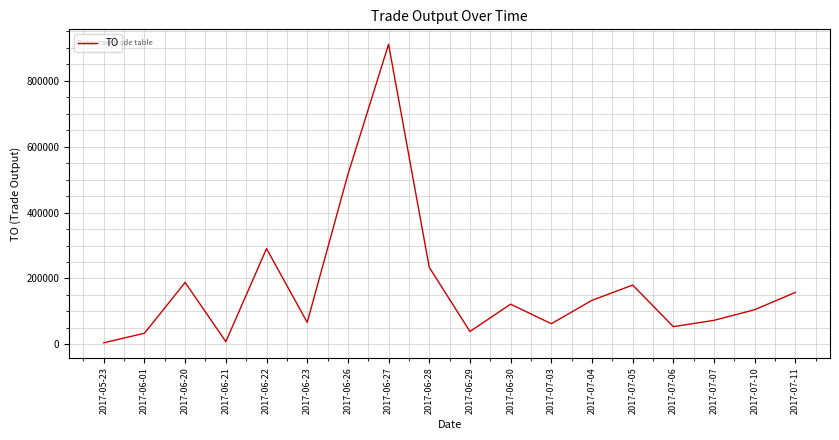

What is the maximum value shown in the chart?

911240